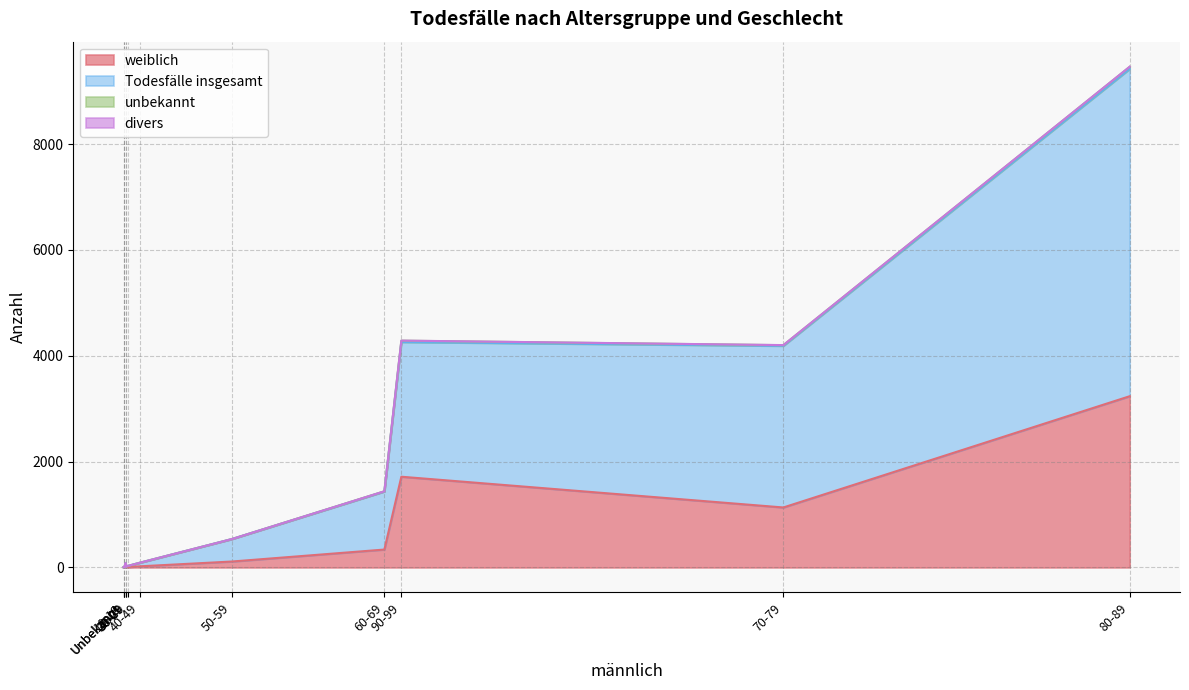

What is the difference between the highest and lowest values at 10-19?

2